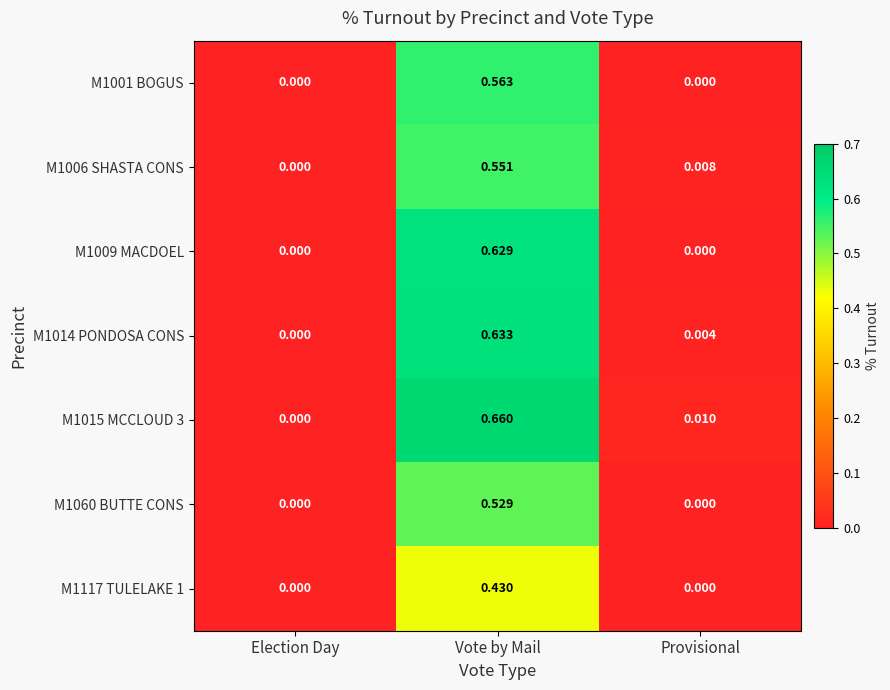

Which series changed the most between Vote by Mail and Provisional?

M1015 MCCLOUD 3